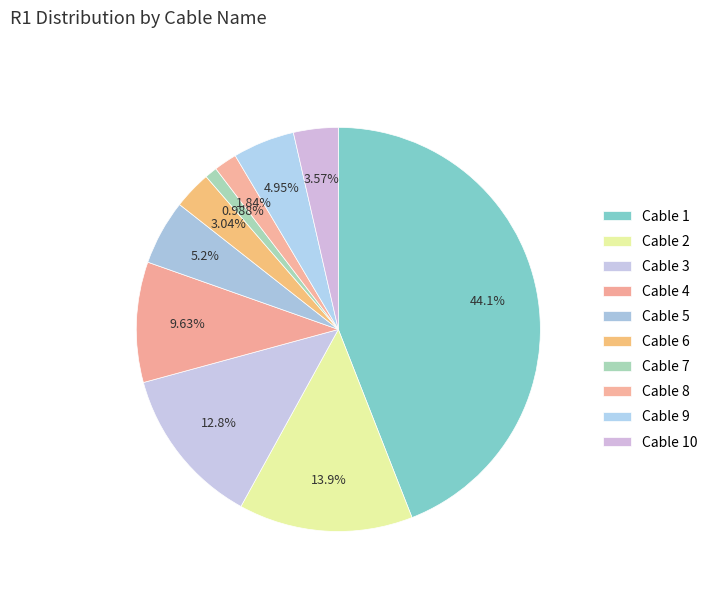

Count the number of slices in the pie.

10